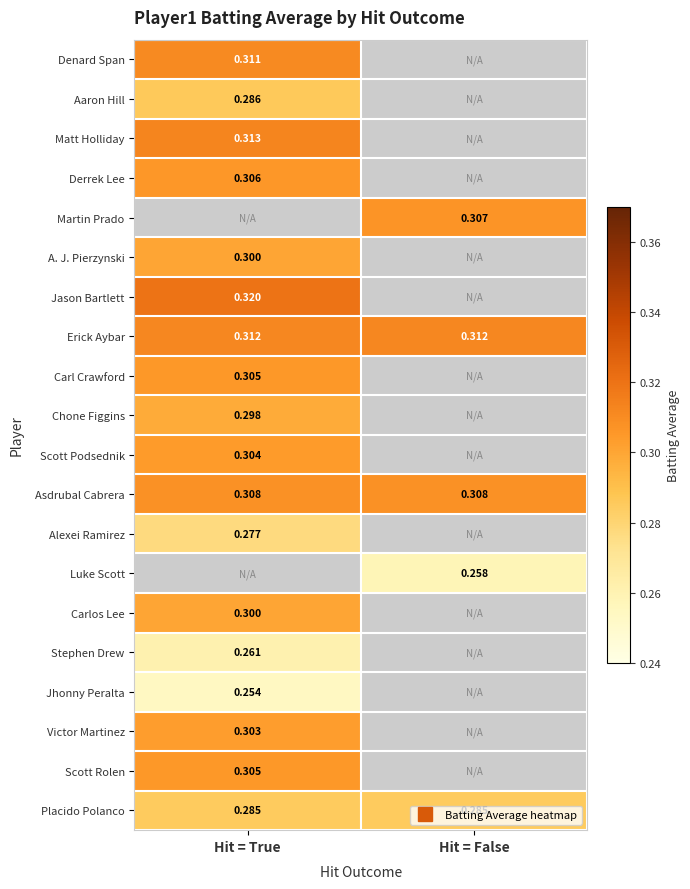

True or false: Matt Holliday has a value of 0.3 at Hit = True.

True